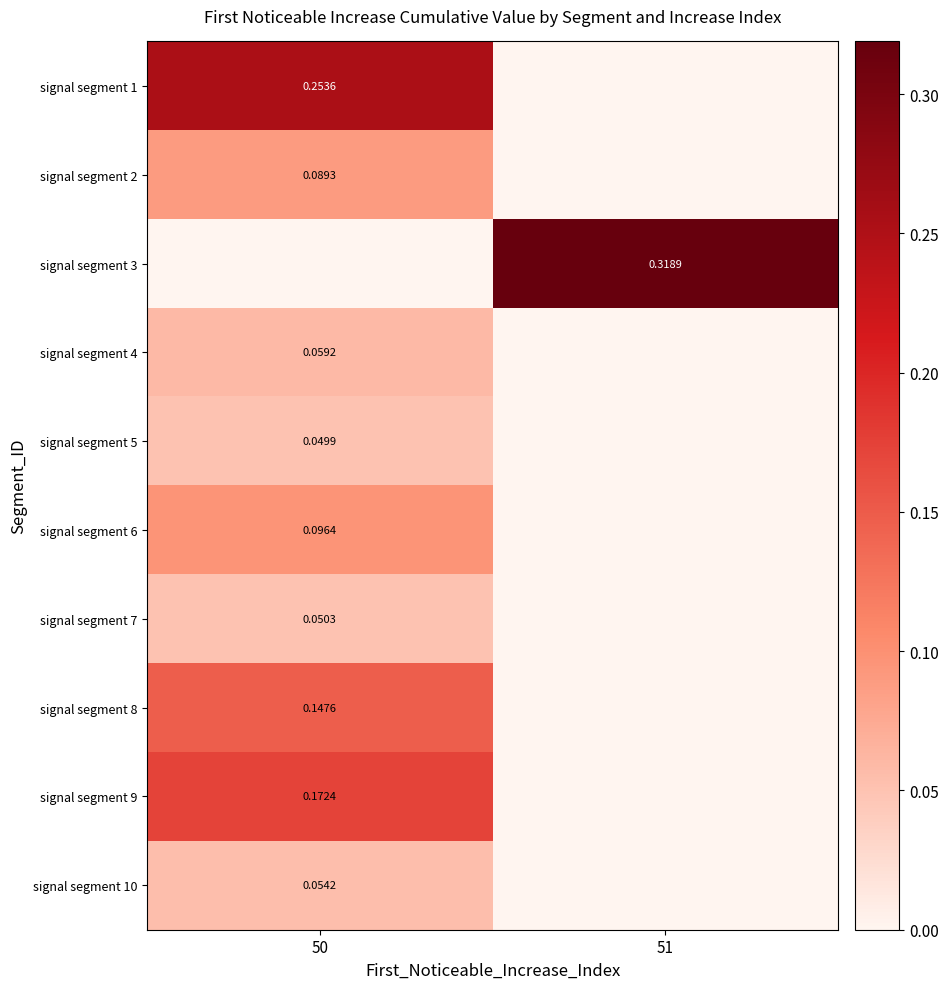

Which label corresponds to the largest value in the chart?

51